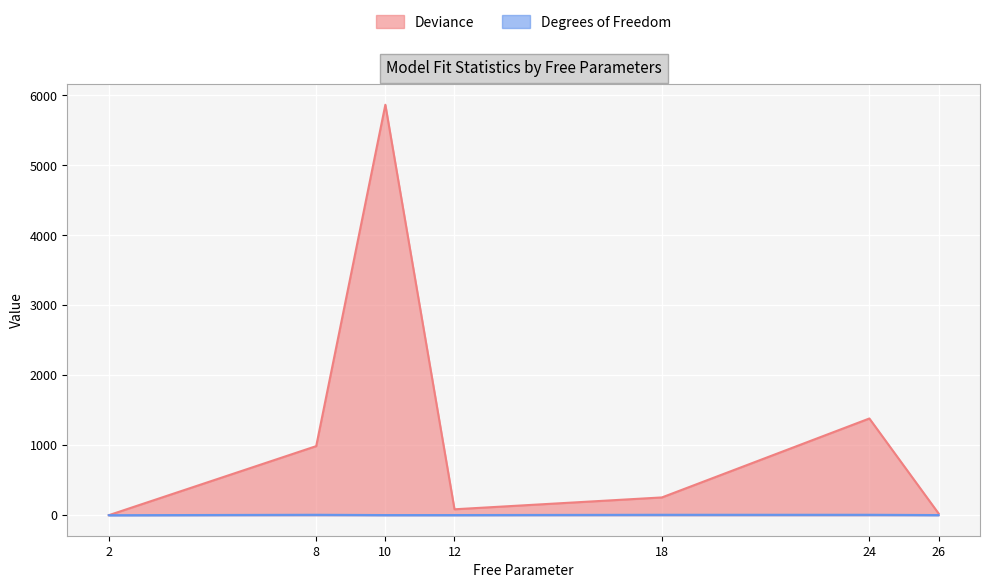

How many values in the Deviance series are below 254?

3